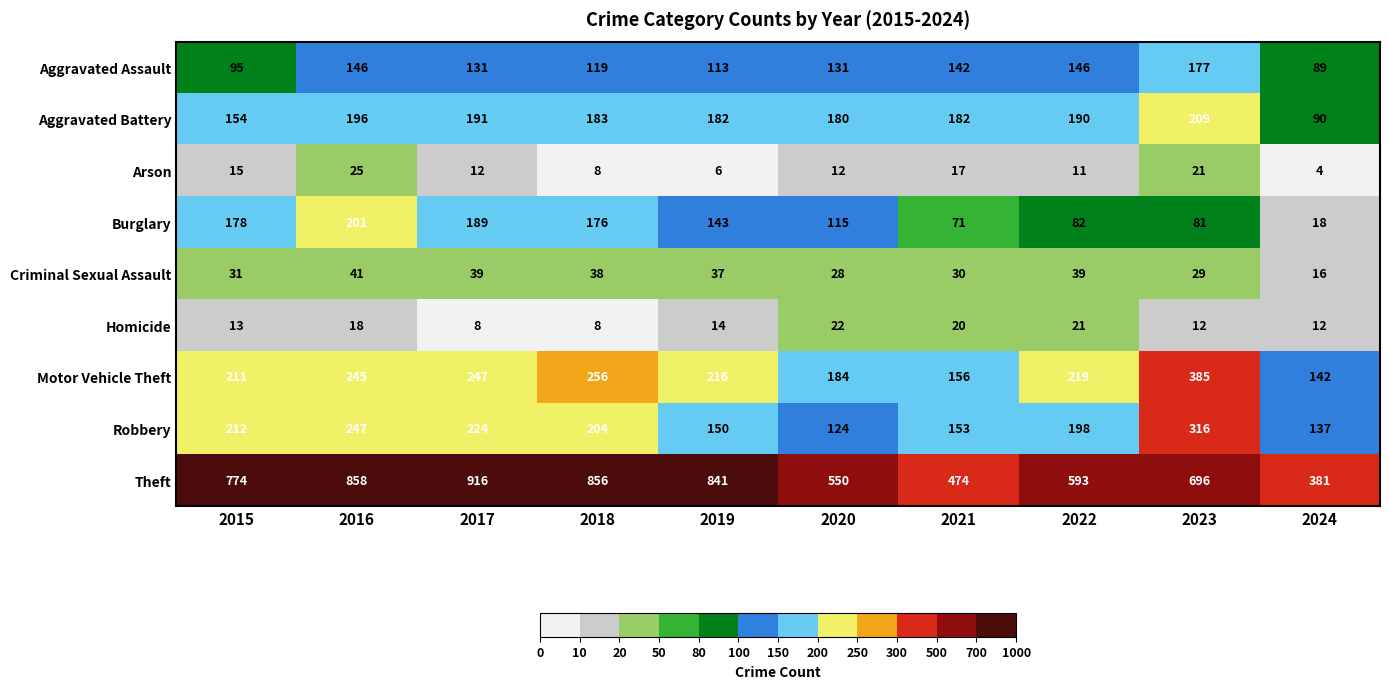

At which category does the chart reach its peak across all series?

2017